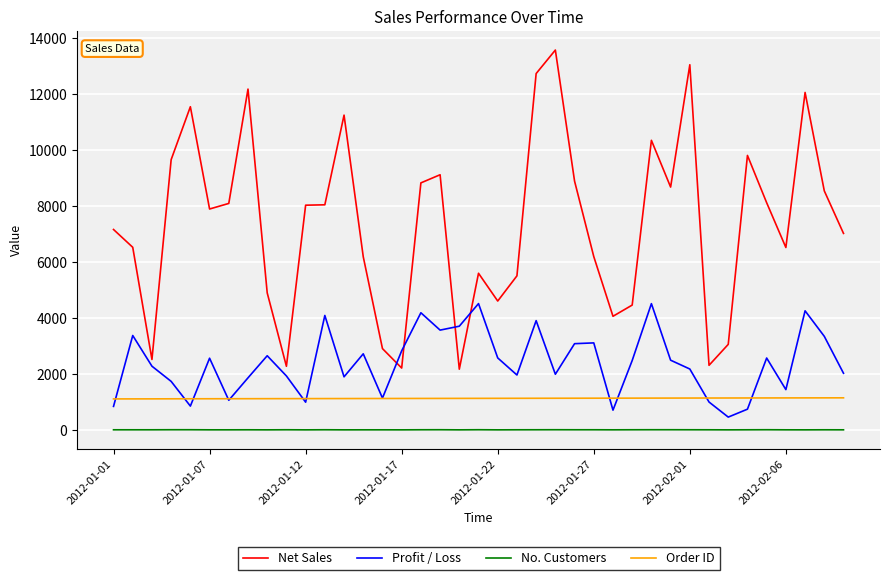

True or false: Net Sales has more than 1 interior local peaks.

True